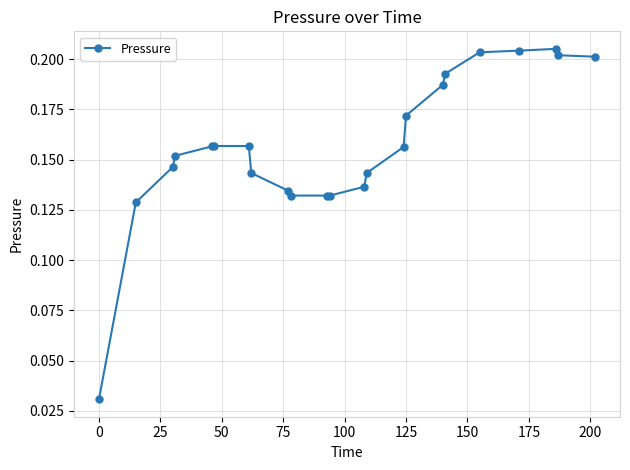

What is the sum of all values?

3.6